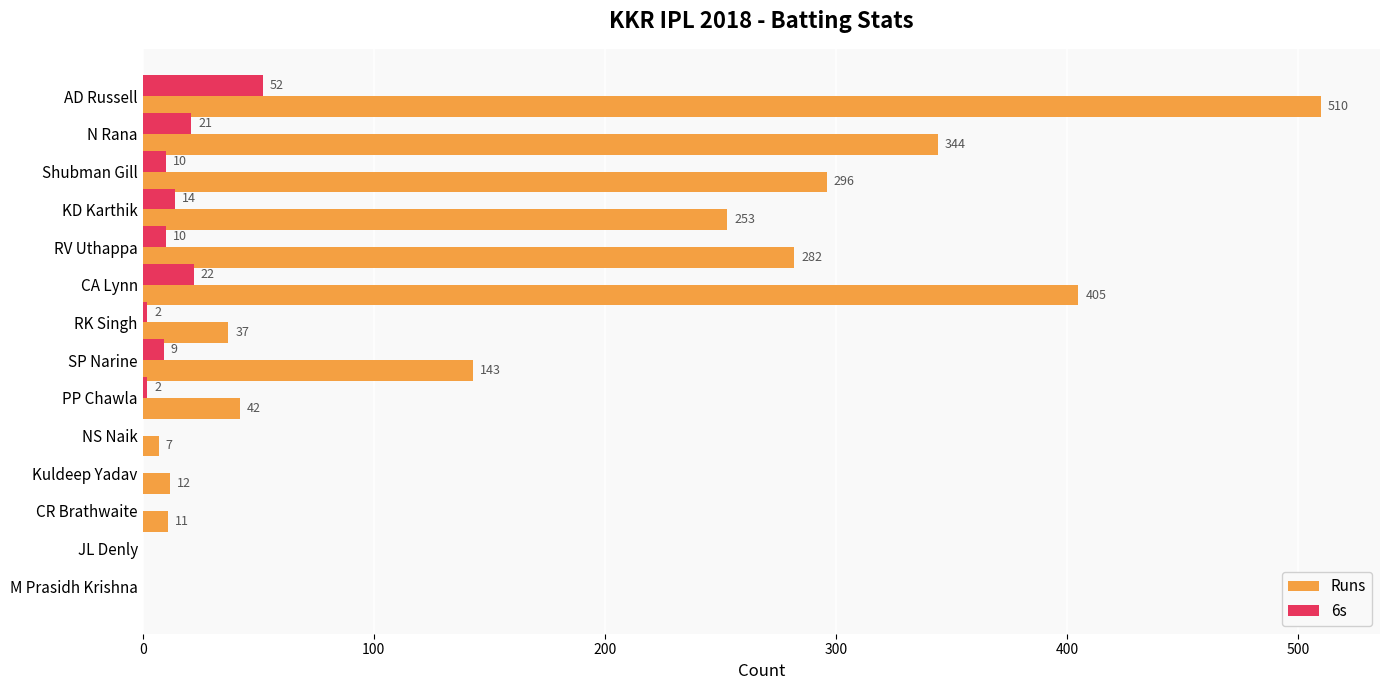

Which series has the largest total across all categories?

Runs